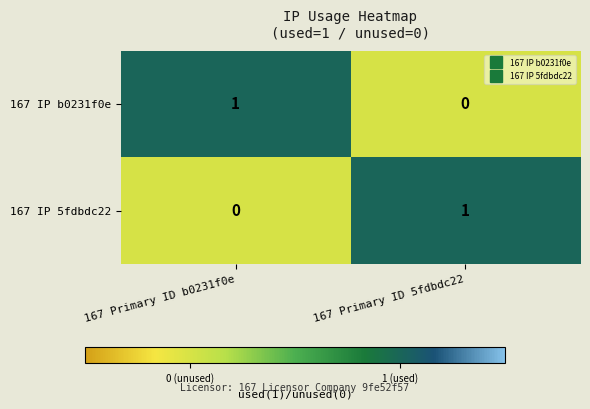

How many data points does each series have?

2